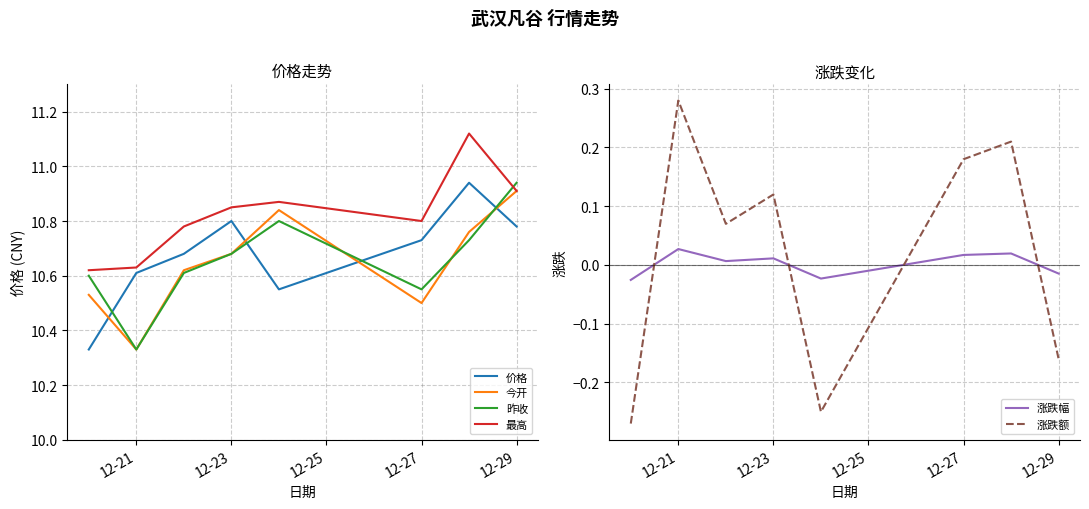

The value of 价格 at 12-27 is 2.2. True or false?

False